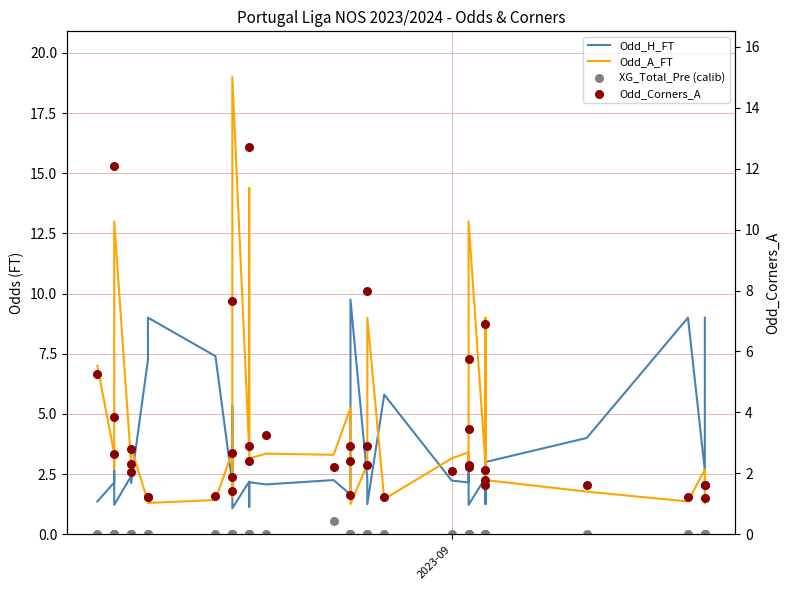

What are all the series names shown in the legend?

Odd_H_FT, Odd_A_FT, XG_Total_Pre, Odd_Corners_A